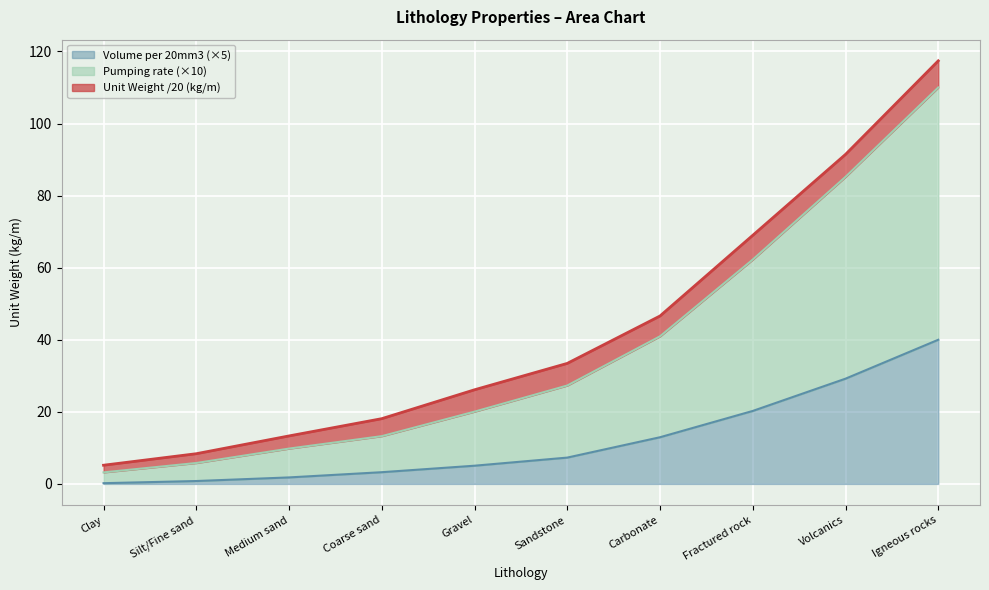

At which category is the sum across all series the highest?

Igneous rocks